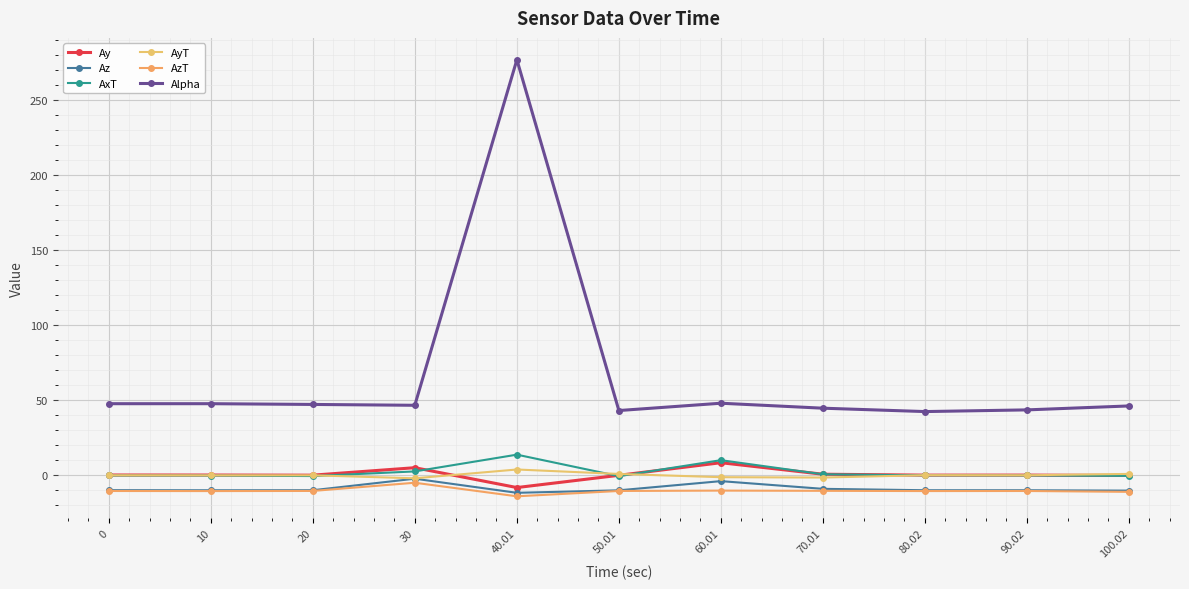

Which category has the highest value across all series?

40.01